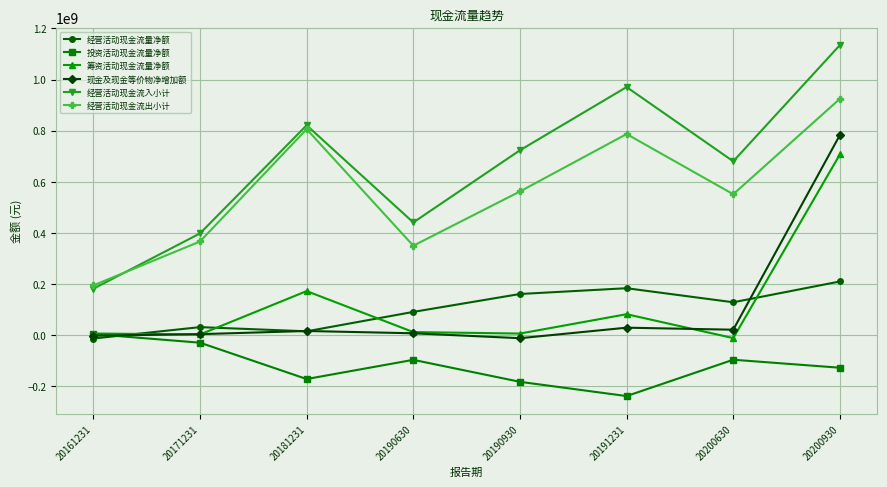

True or false: 经营活动现金流出小计 and 现金及现金等价物净增加额 cross at least once.

False